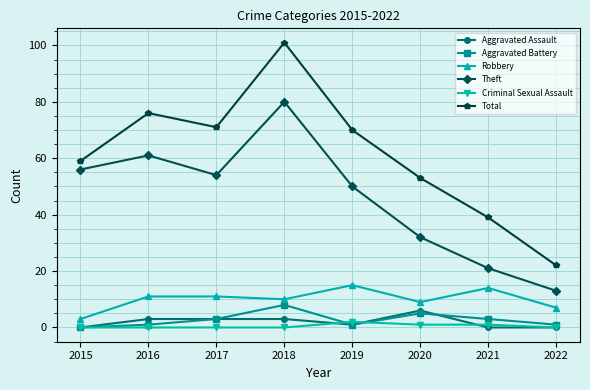

How many data points in Total are less than 70?

4